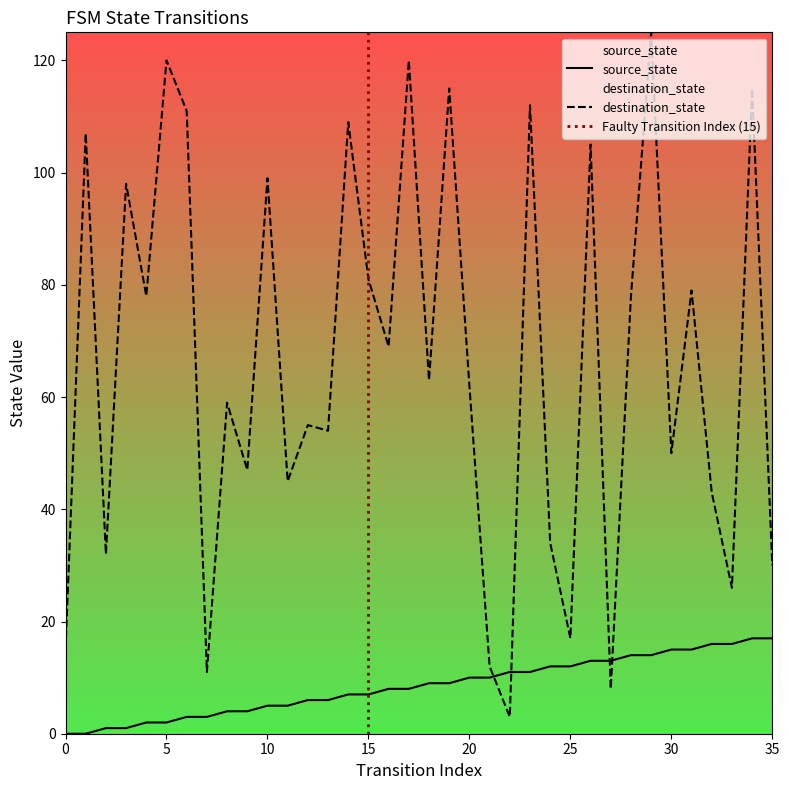

What is the value of the source_state point at the 9th from the left?

4